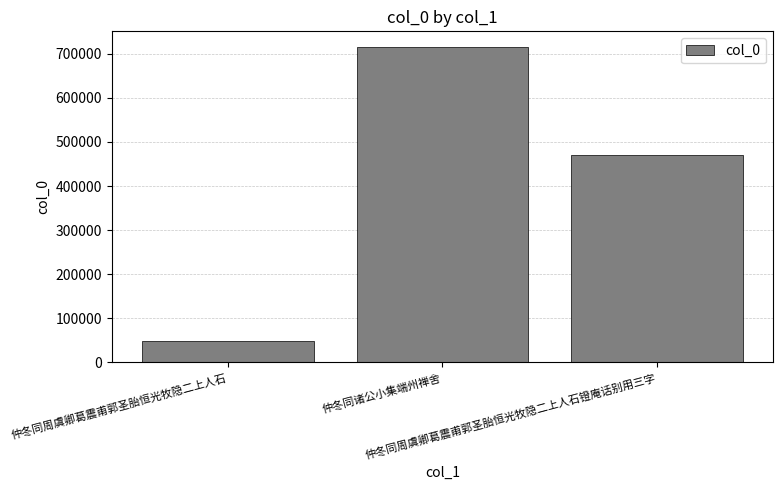

What is the sum of the values at 仲冬同周虞卿葛震甫郭圣胎恒光牧隐二上人石镫庵话别用三字 and 仲冬同诸公小集端州禅舍?

1186117